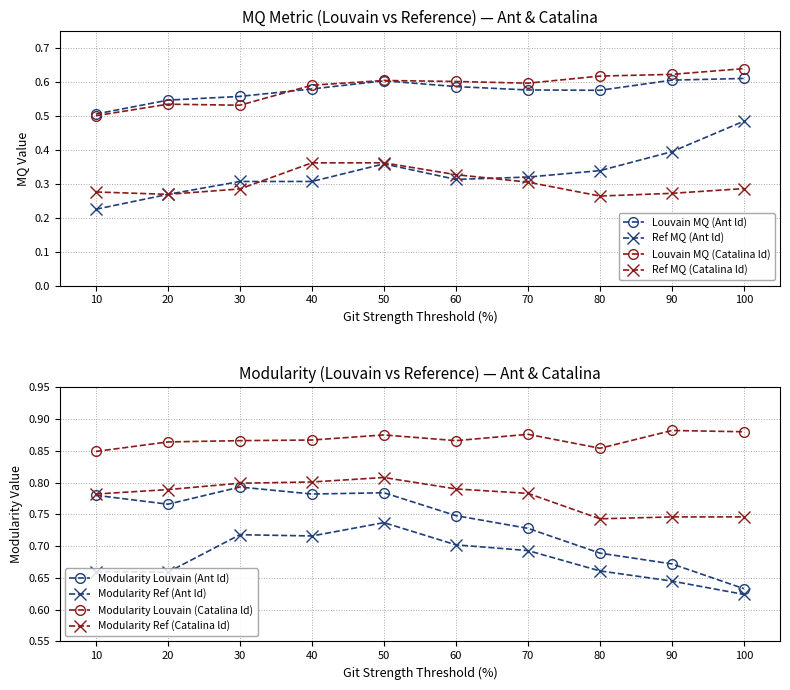

Is the value of Louvain MQ (Ant ld) at 50 greater than the value of Ref MQ (Catalina ld) at 60?

Yes